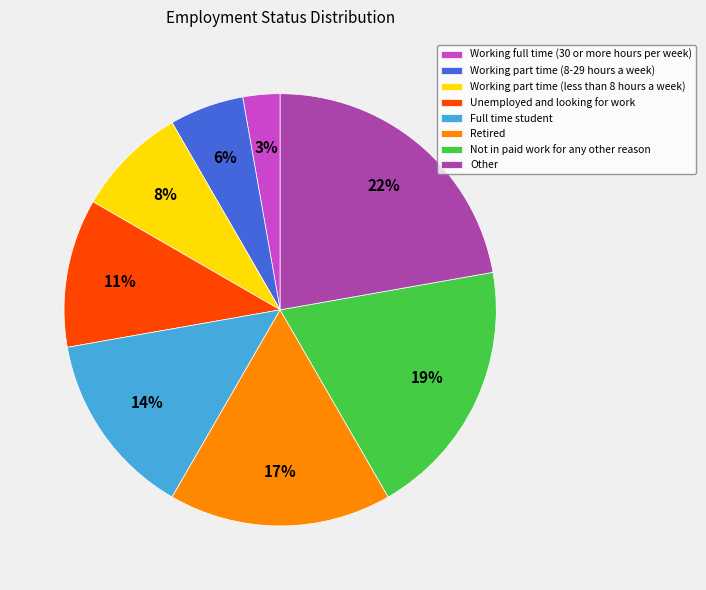

Is it true that Full time student is 6% of the pie?

False